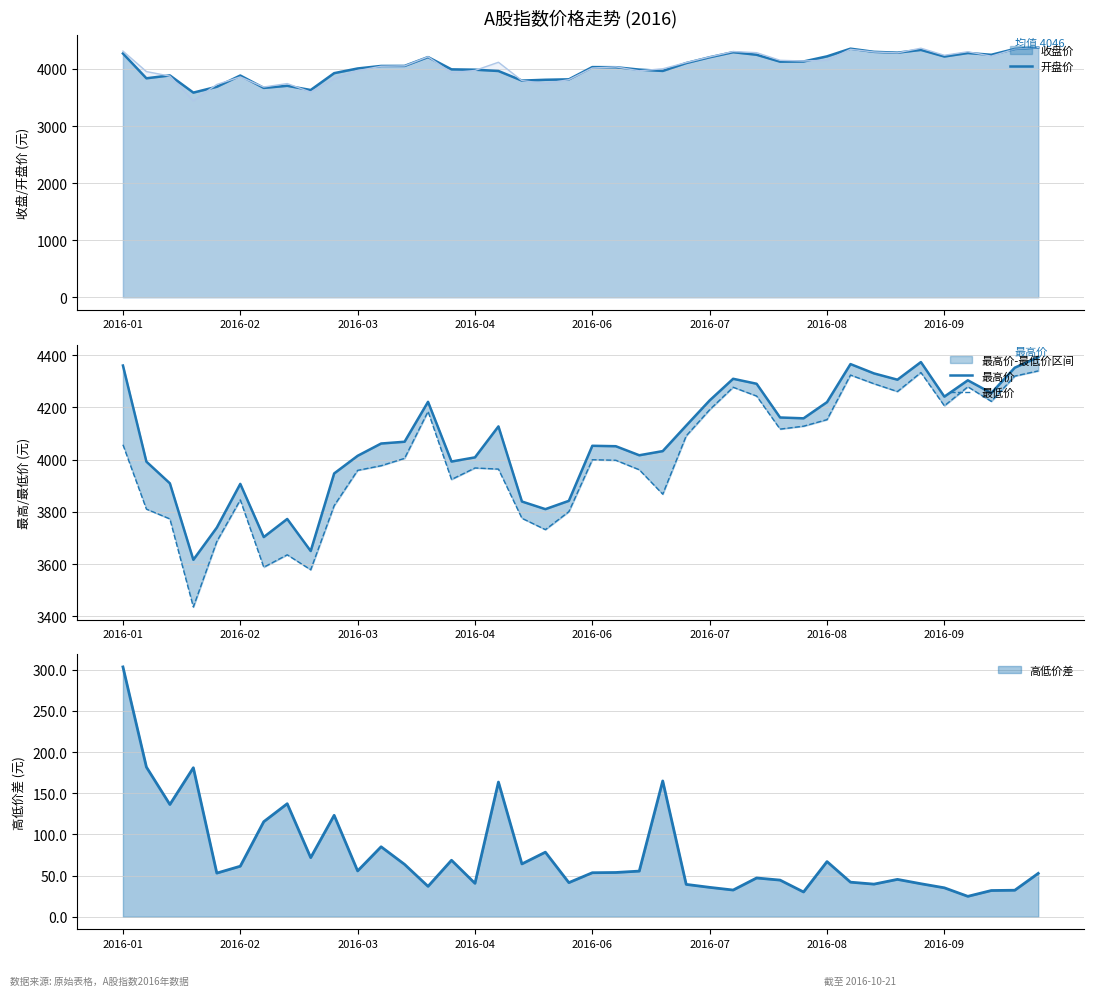

True or false: 收盘价_line and 最高价 cross at least once.

False